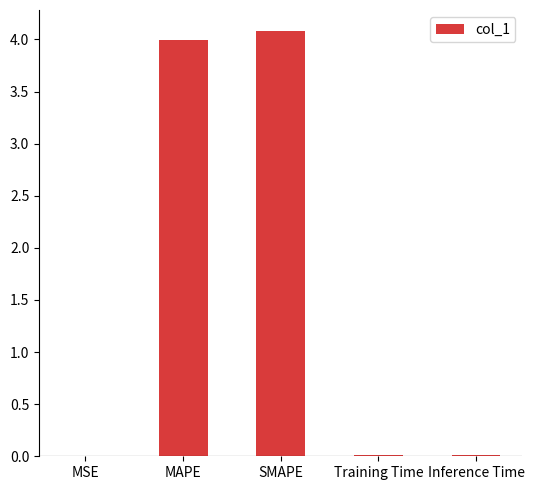

What is the sum of all values?

8.1